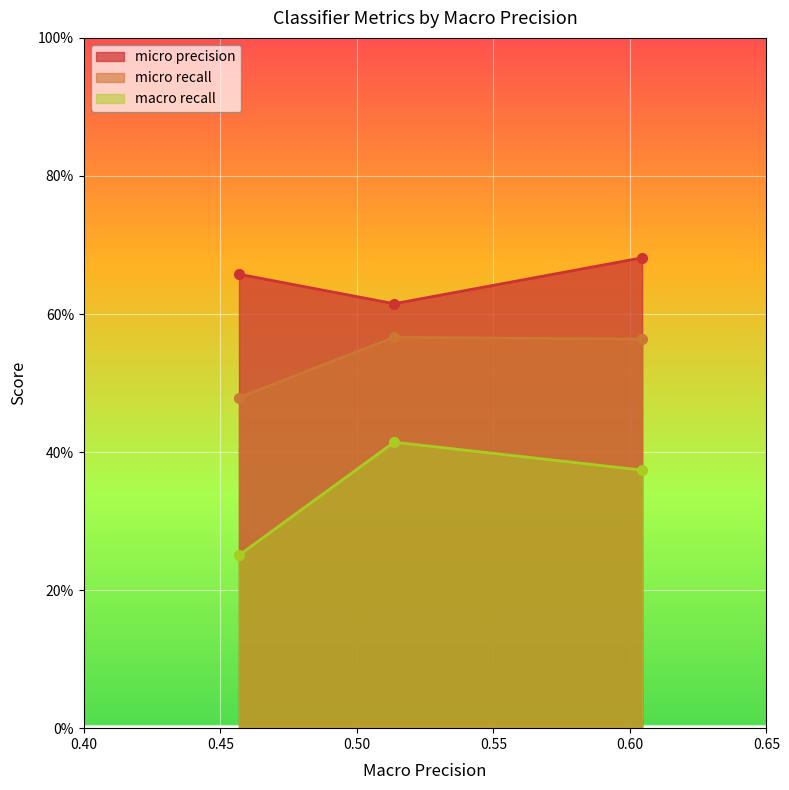

What is the sum of the macro recall values at 0.5136514936791758 and 0.4568241170945785?

0.7